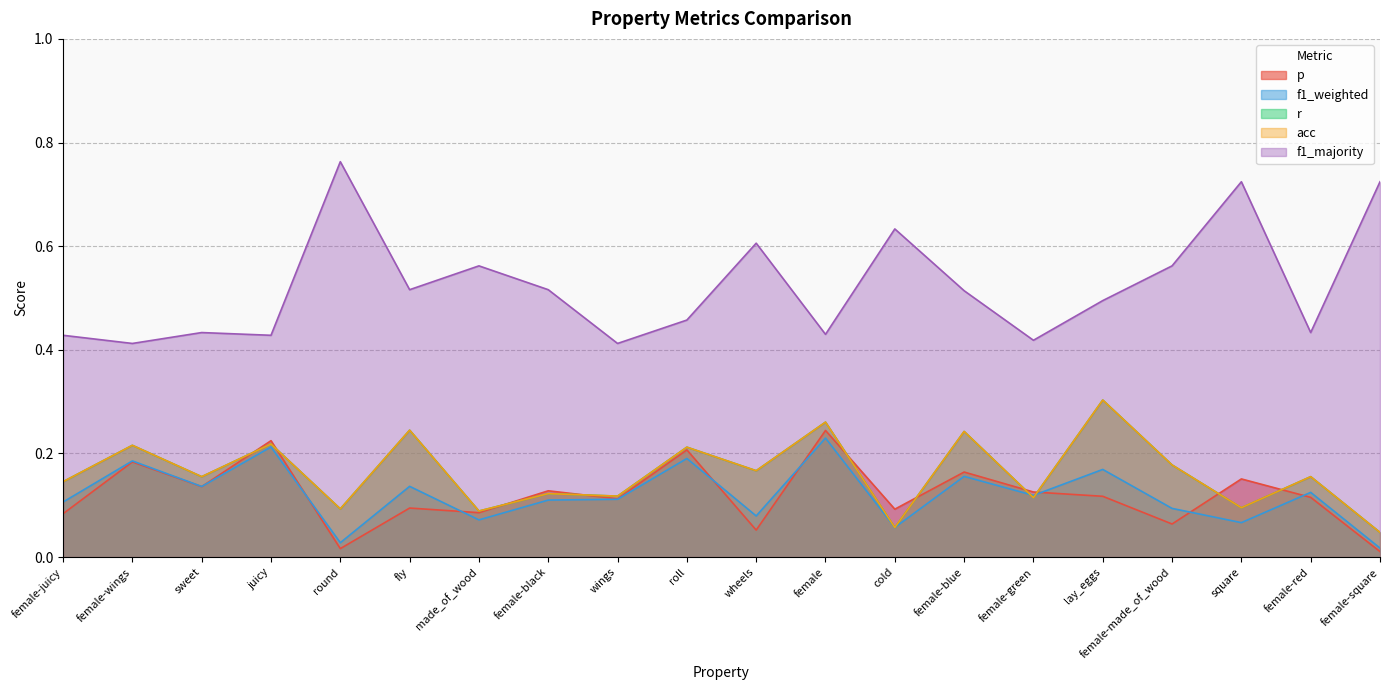

True or false: acc and f1_majority intersect in this chart.

False